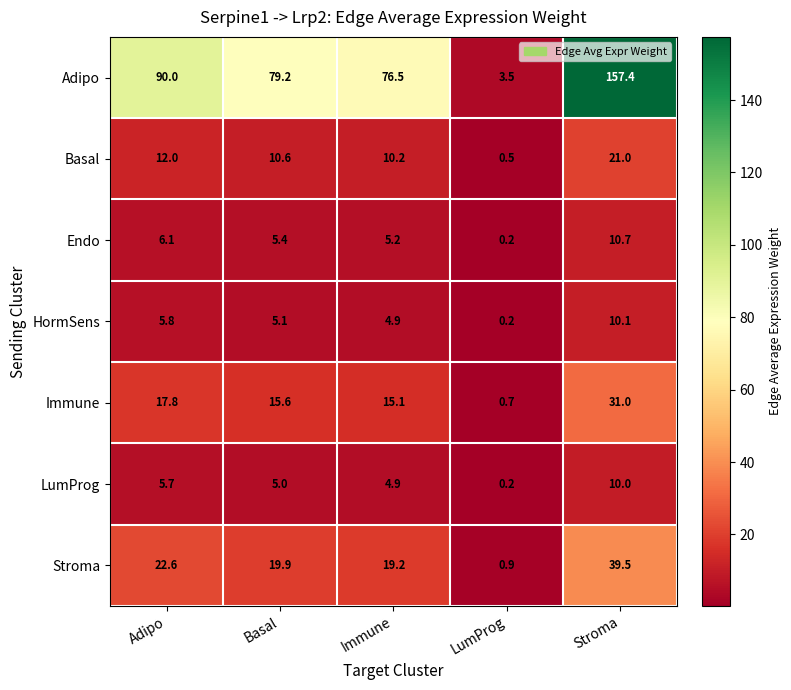

Which series changed the most between Immune and LumProg?

Adipo